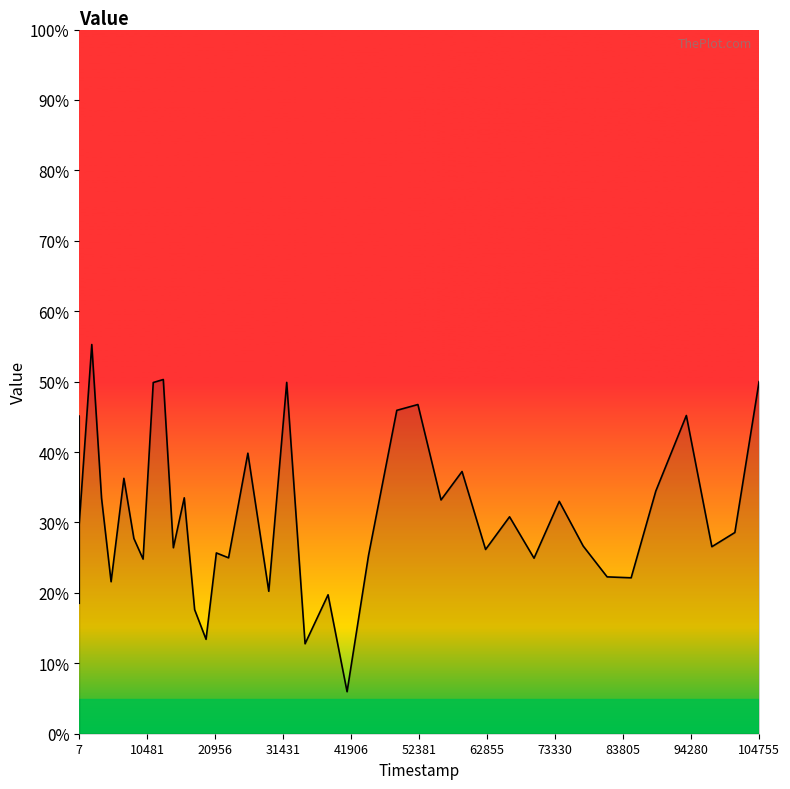

What is the smallest value displayed?

6.0